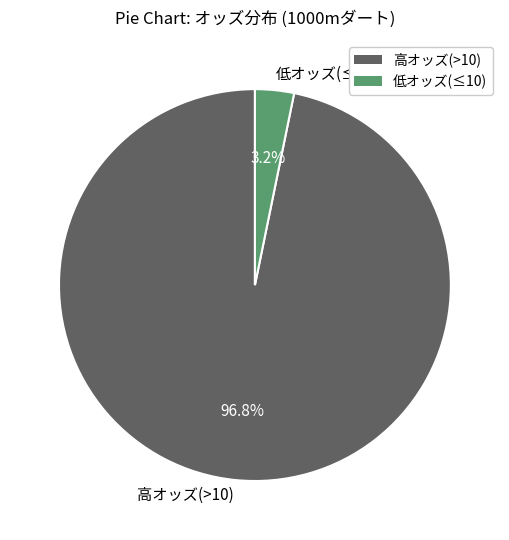

Combined, what portion of the pie is 低オッズ(≤10) and 高オッズ(>10)?

100.0%